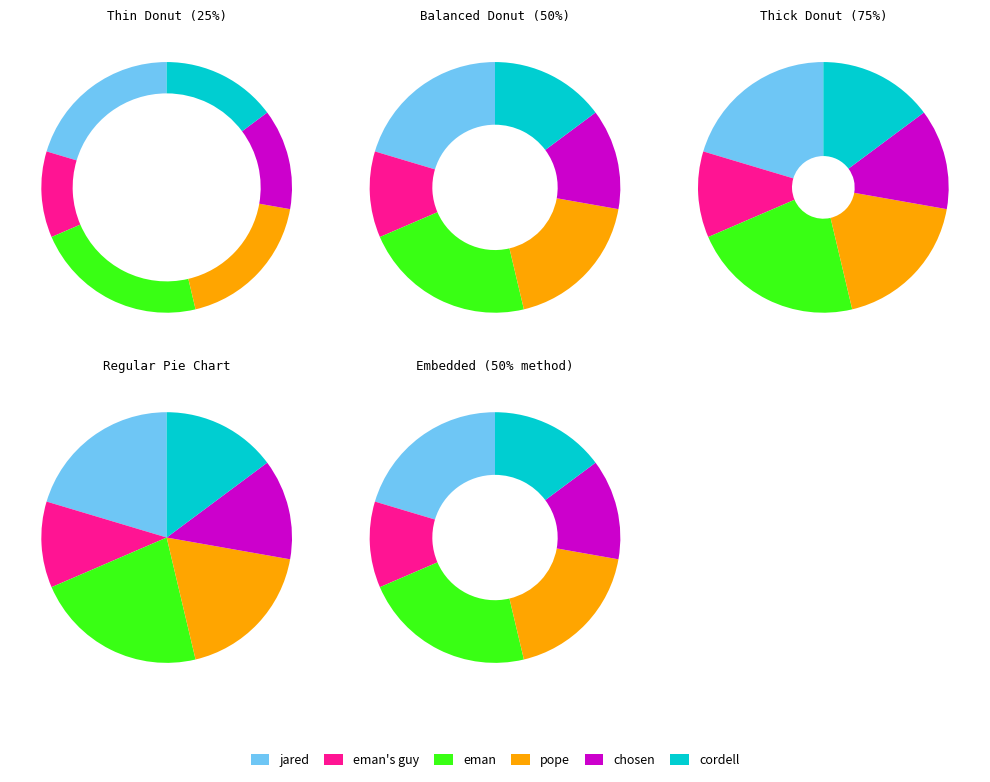

Rank the categories by value from lowest to highest.

eman's guy, chosen, cordell, pope, jared, eman